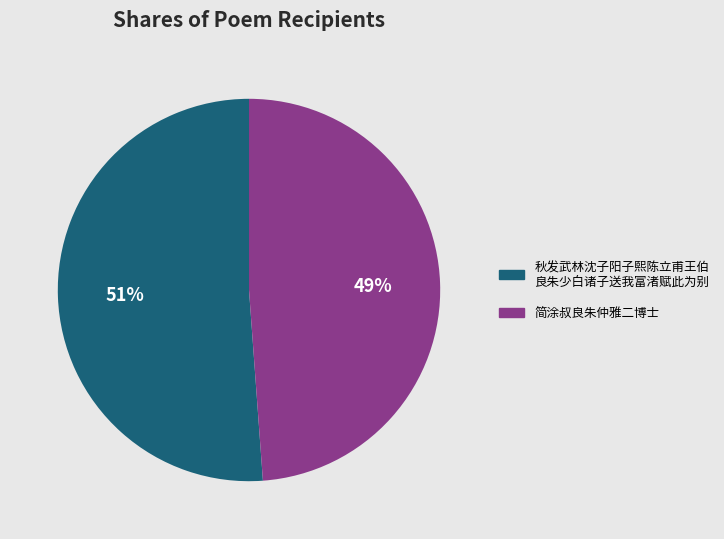

Is there a majority slice in this chart?

Yes